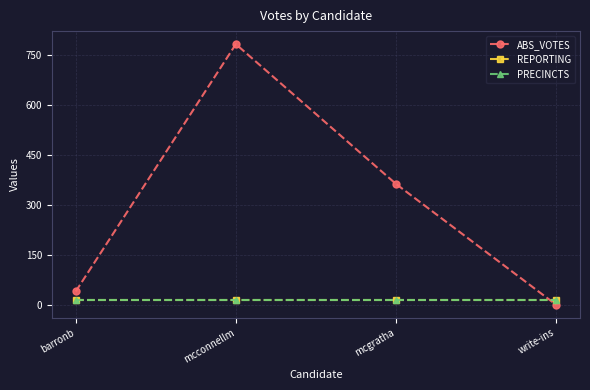

Does the chart have visible grid lines?

Yes